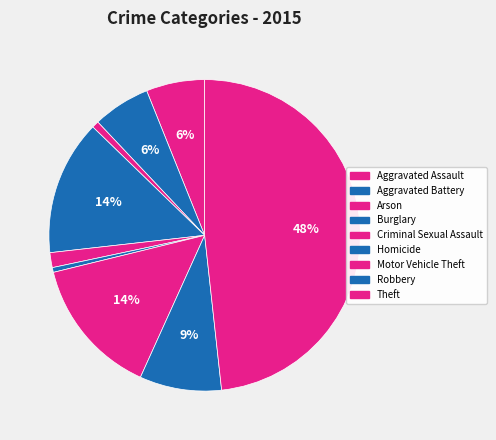

Rank the categories by value from highest to lowest.

Theft, Motor Vehicle Theft, Burglary, Robbery, Aggravated Assault, Aggravated Battery, Criminal Sexual Assault, Arson, Homicide